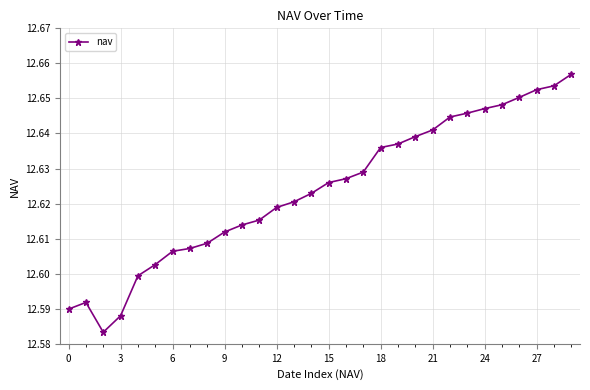

Count the values in the range 12 to 13.

30